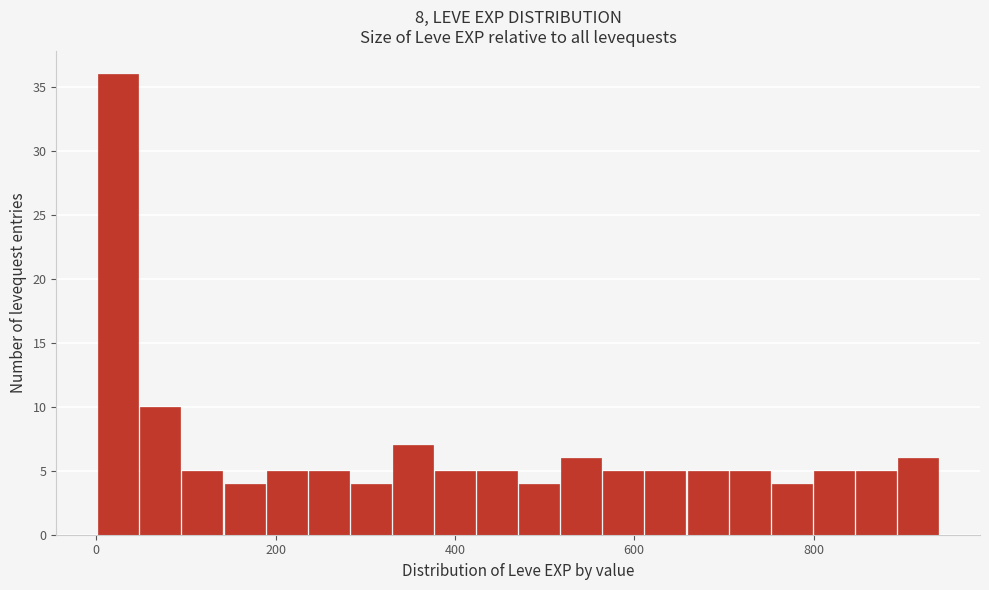

Around what value on the x-axis is the tallest bar? Give the approximate position of its centre, as read against the axis.

20